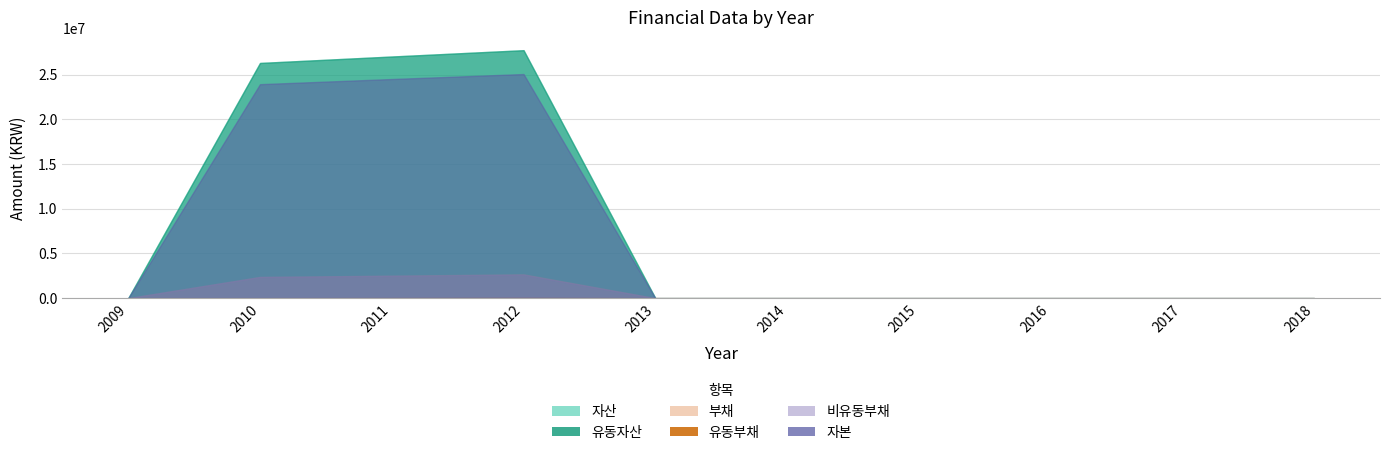

Rank the series at 2011 from lowest to highest value.

유동부채, 비유동부채, 부채, 자본, 자산, 유동자산